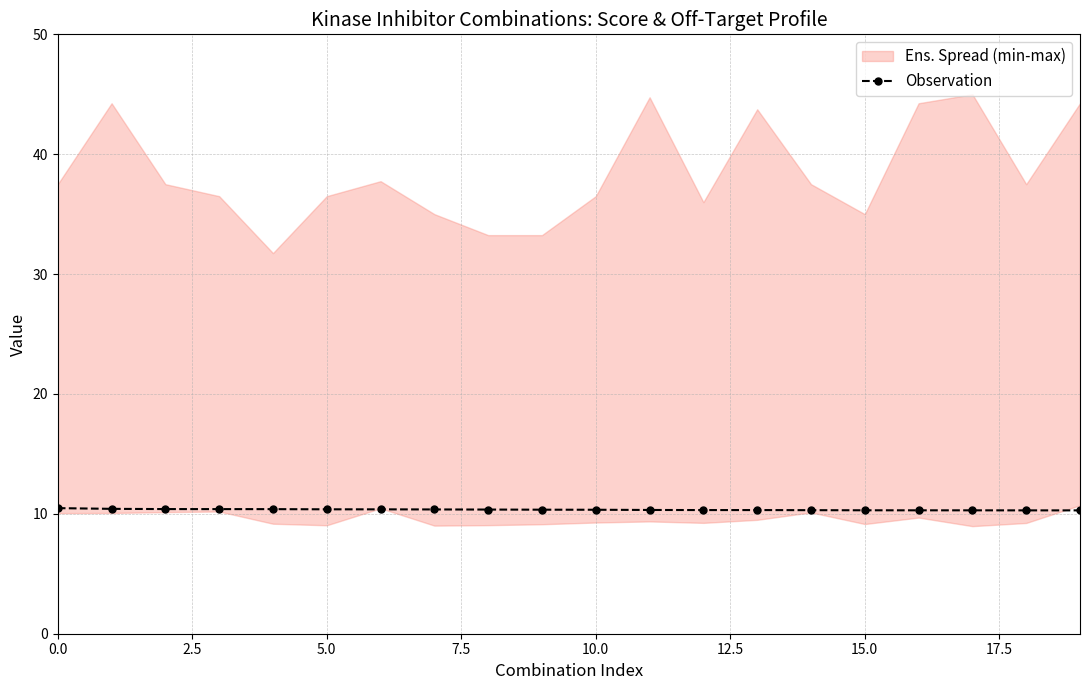

What is the average value?

10.3